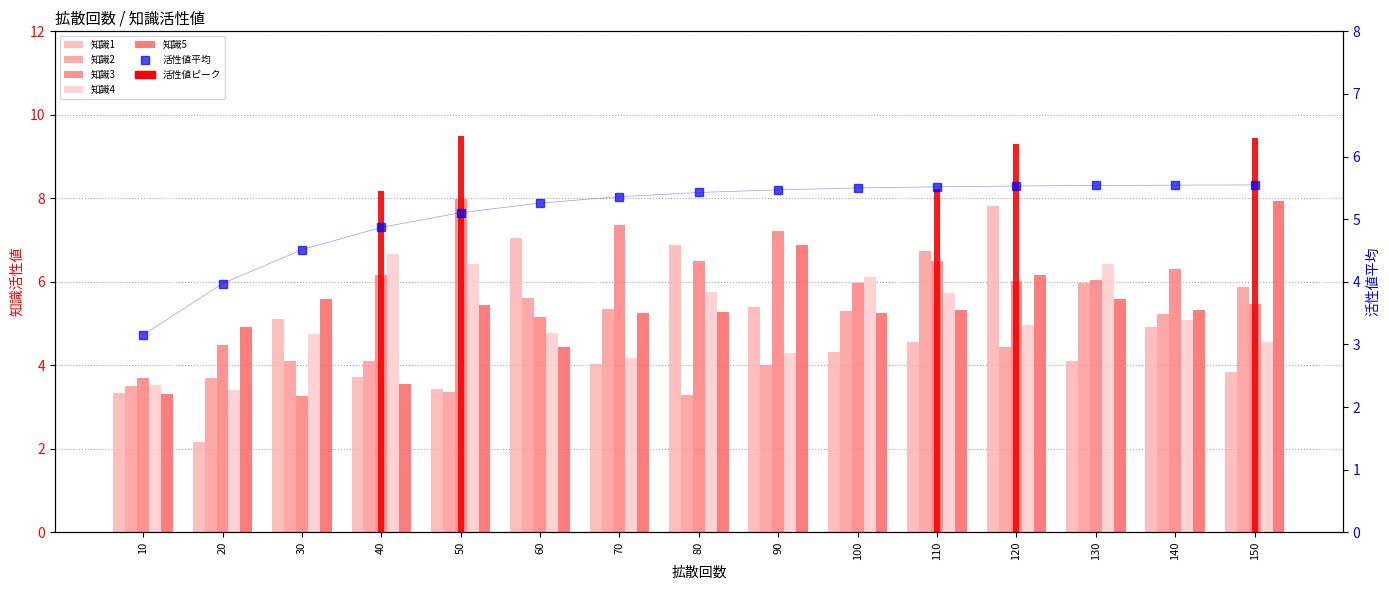

The 知識3 series shows 3.3 at 30. True or false?

True